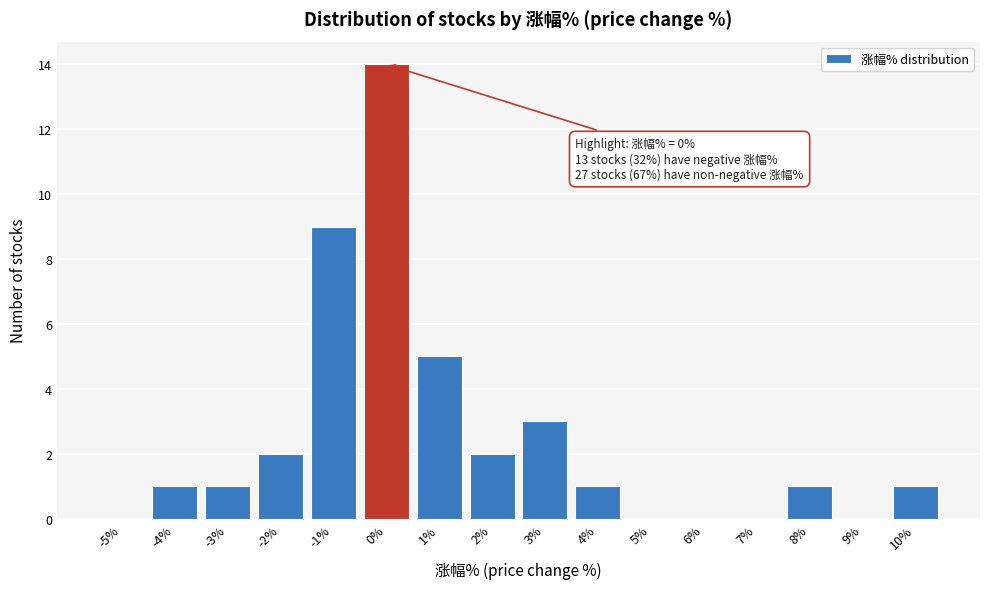

Reading left to right, extract all data points from this chart.

-5%=0	-4%=1	-3%=1	-2%=2	-1%=9	0%=14	1%=5	2%=2	3%=3	4%=1	5%=0	6%=0	7%=0	8%=1	9%=0	10%=1